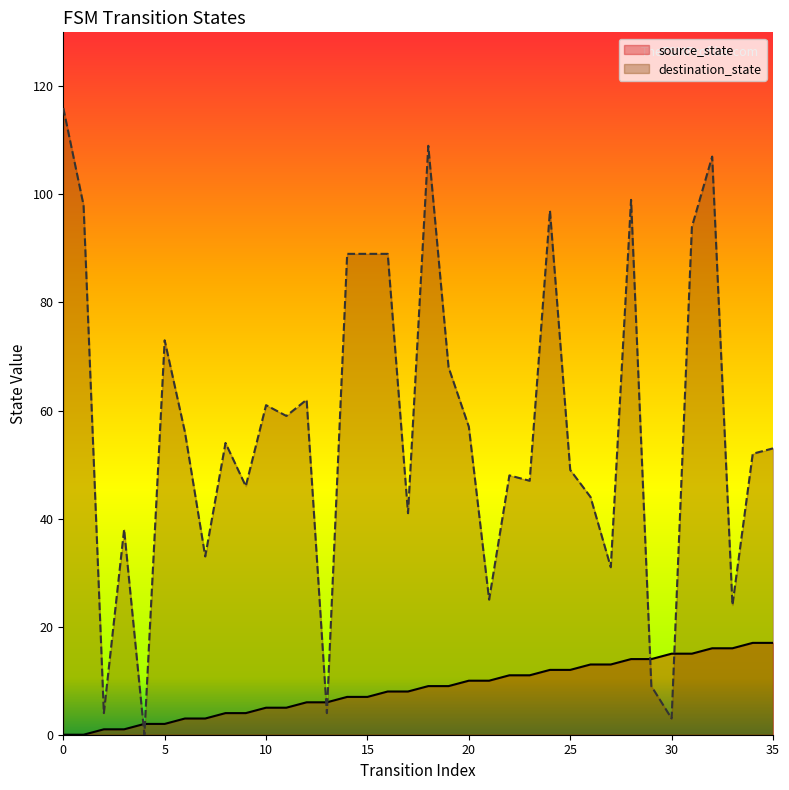

Reading left to right, extract all data points from this chart.

source_state: 0	0	1	1	2	2	3	3	4	4	5	5	6	6	7	7	8	8	9	9	10	10	11	11	12	12	13	13	14	14	15	15	16	16	17	17
destination_state: 116	98	4	38	0	73	56	33	54	46	61	59	62	4	89	89	89	41	109	68	57	25	48	47	97	49	44	31	99	9	3	94	107	24	52	53